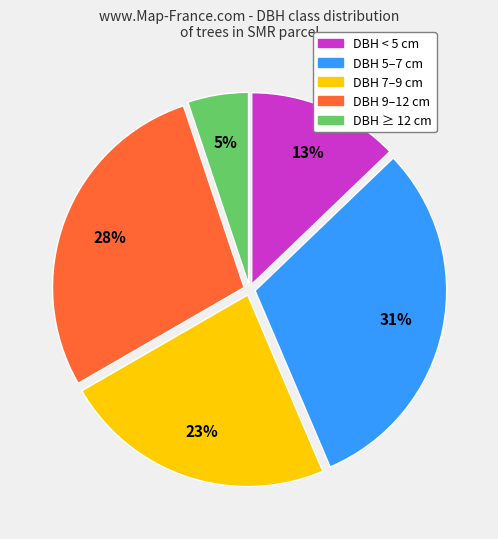

To the nearest percent, what is the average slice percentage?

20%